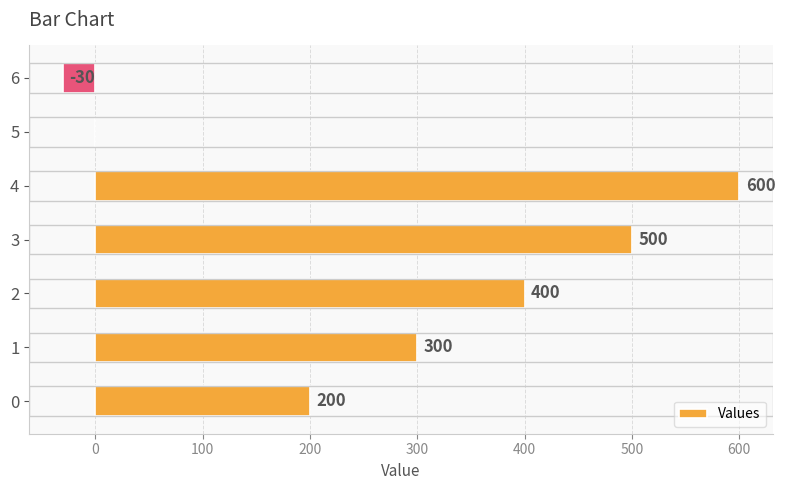

Read the value at 4, to the nearest 100.

600